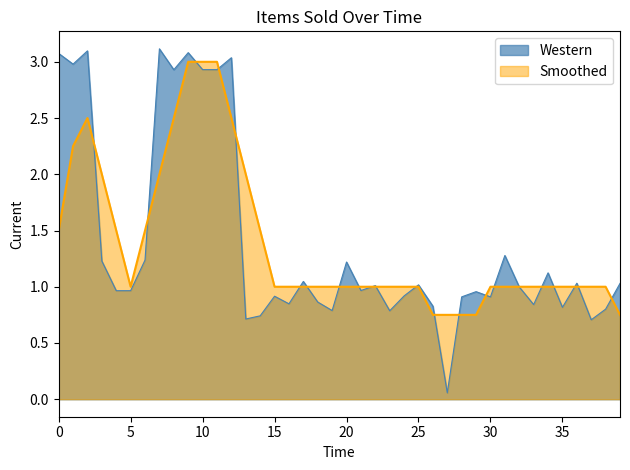

What is the maximum value shown in the chart?

3.1